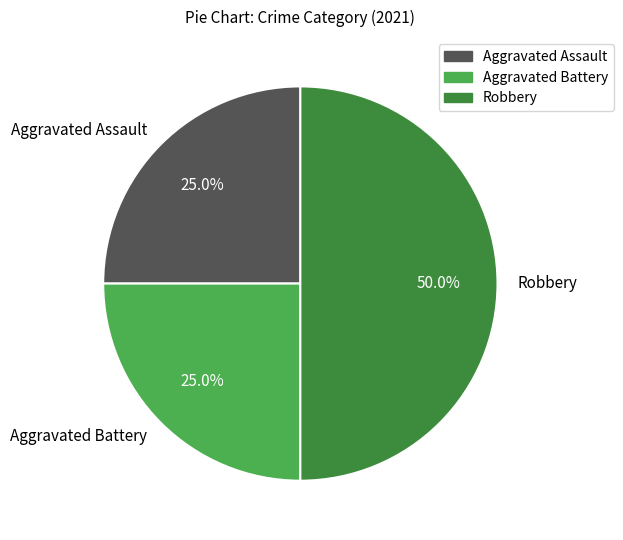

To the nearest percent, what is the combined percentage of Robbery and Aggravated Assault?

75%